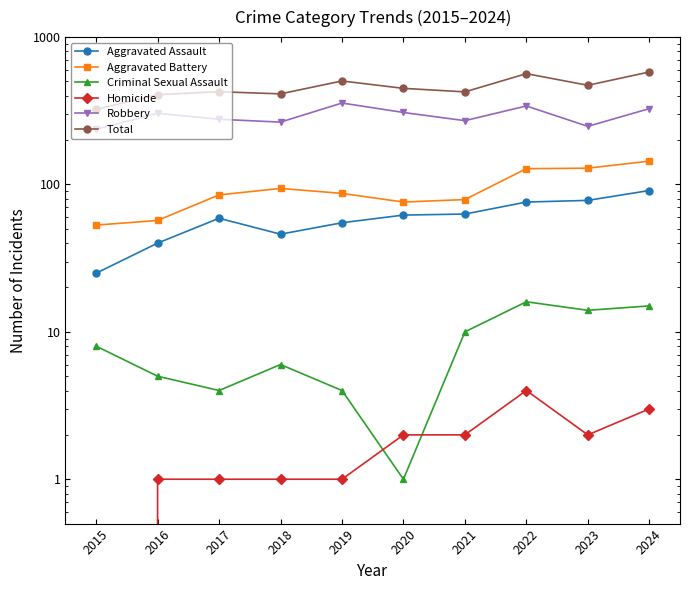

True or false: Robbery and Criminal Sexual Assault intersect in this chart.

False